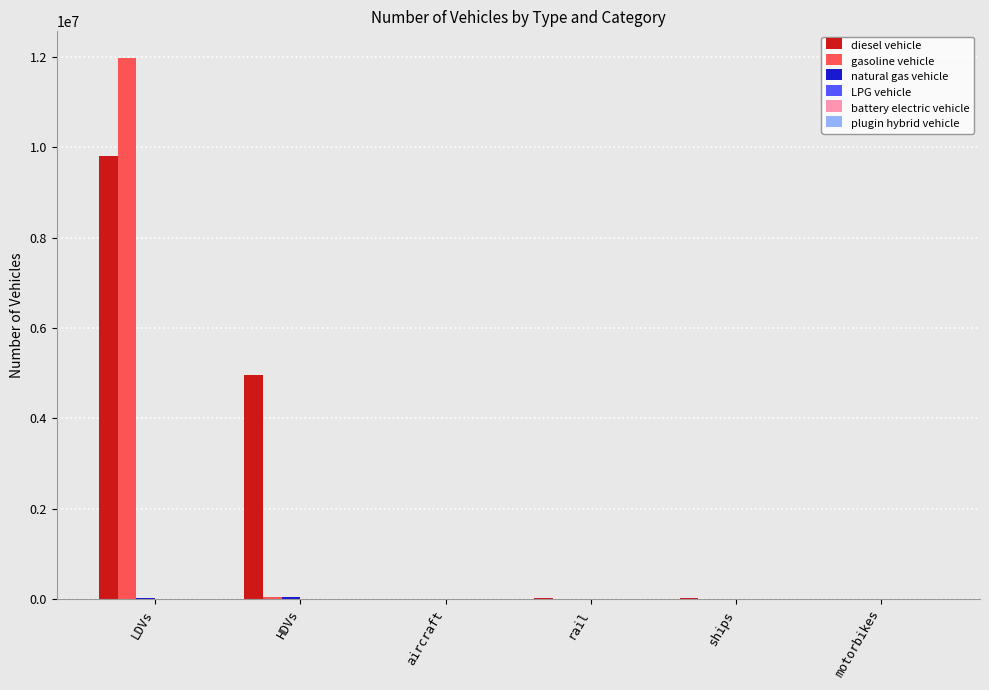

How many distinct data groups are displayed?

6